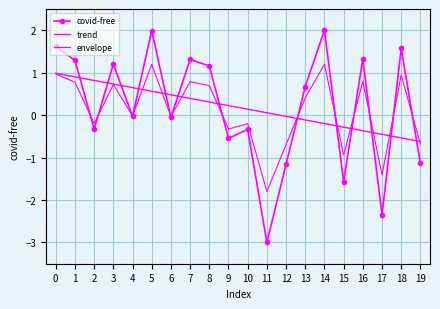

How many values in the envelope series are below 0?

10